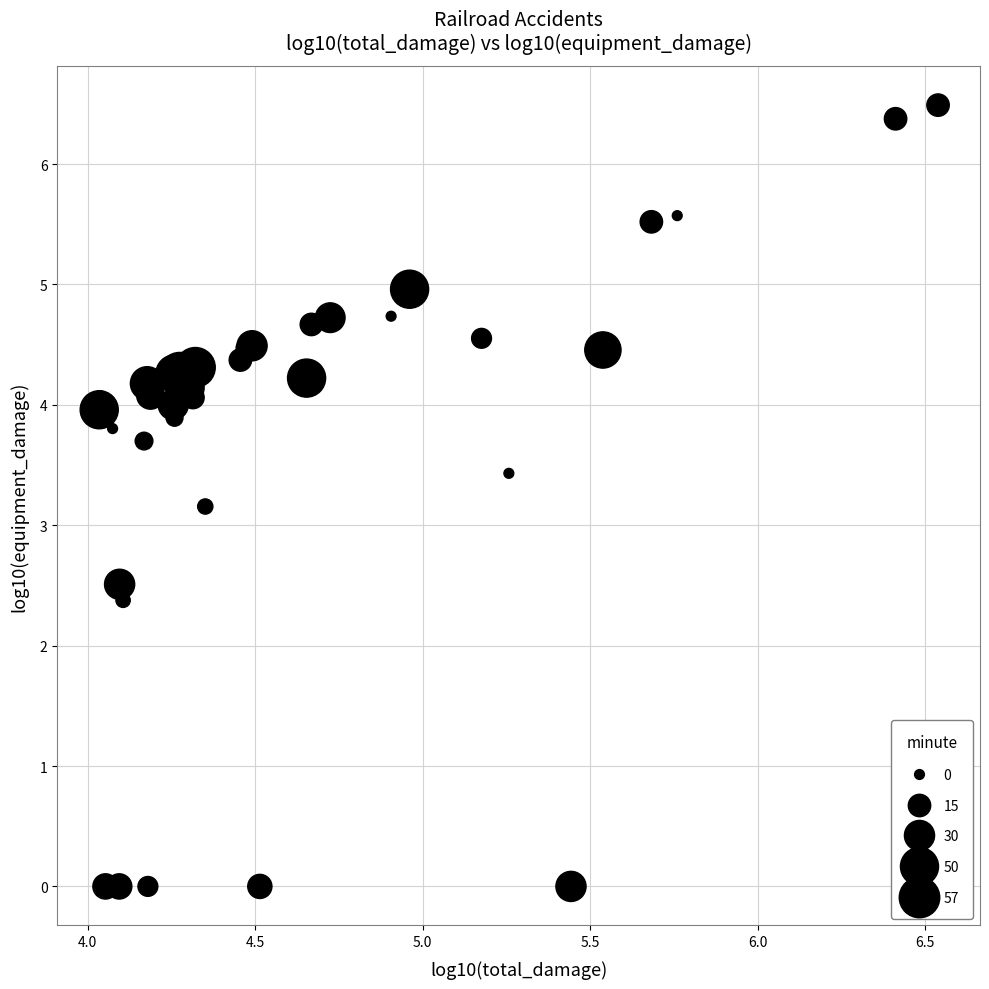

What Y value in the scatter plot is closest to 3?

3.2